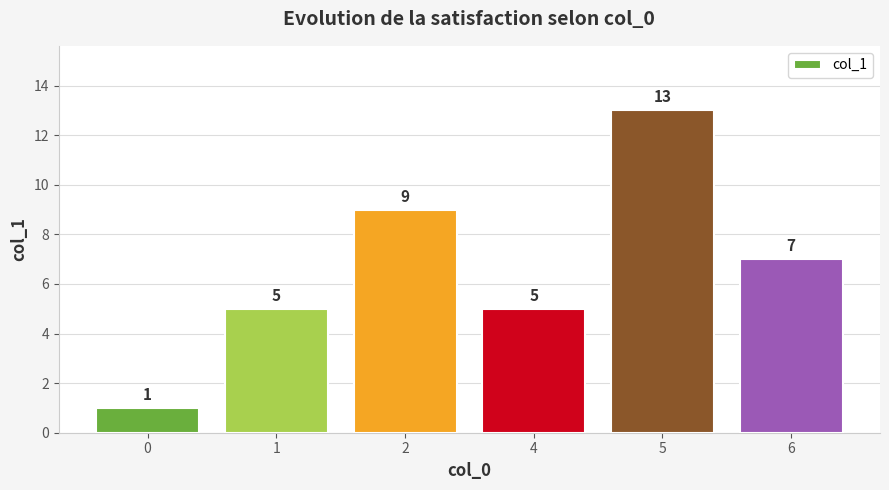

What is the value of the 1st bar from the left?

1